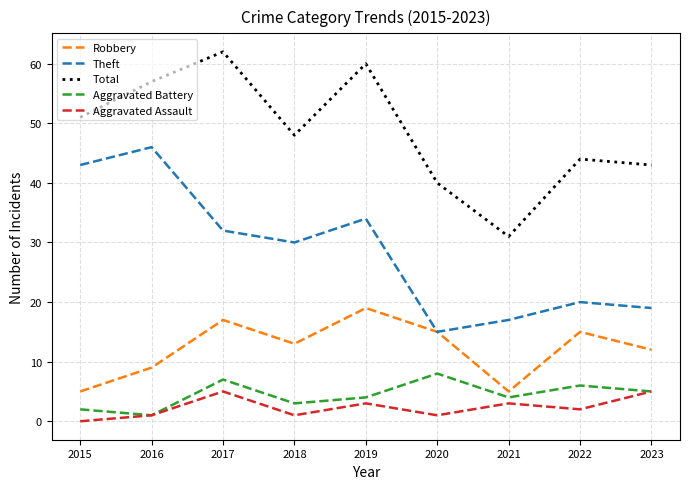

Count the number of categories in the chart.

9